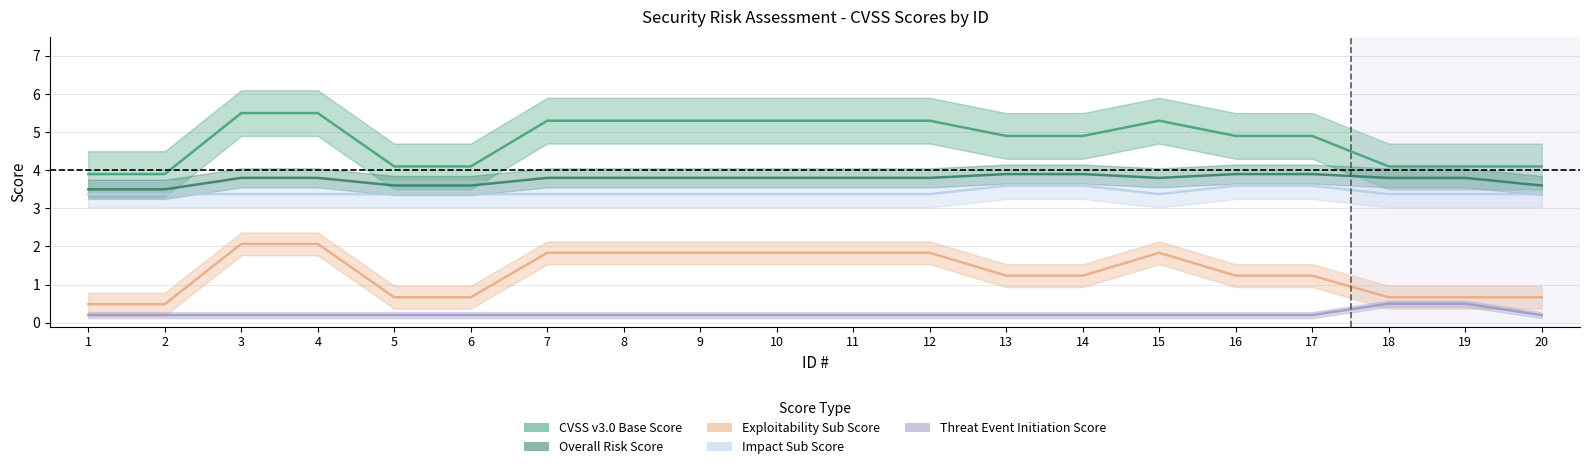

True or false: Threat Event Initiation Score has a value of 0.2 at 7.

True